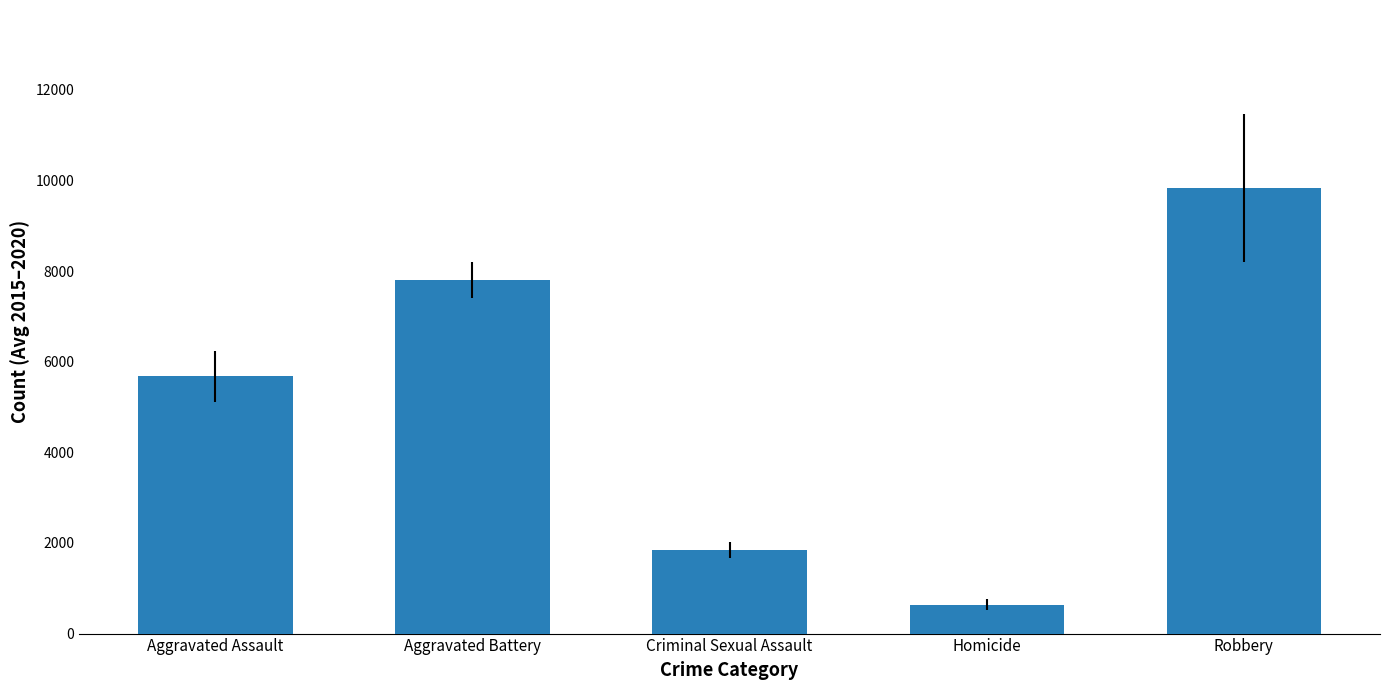

What position from the left is Criminal Sexual Assault?

3